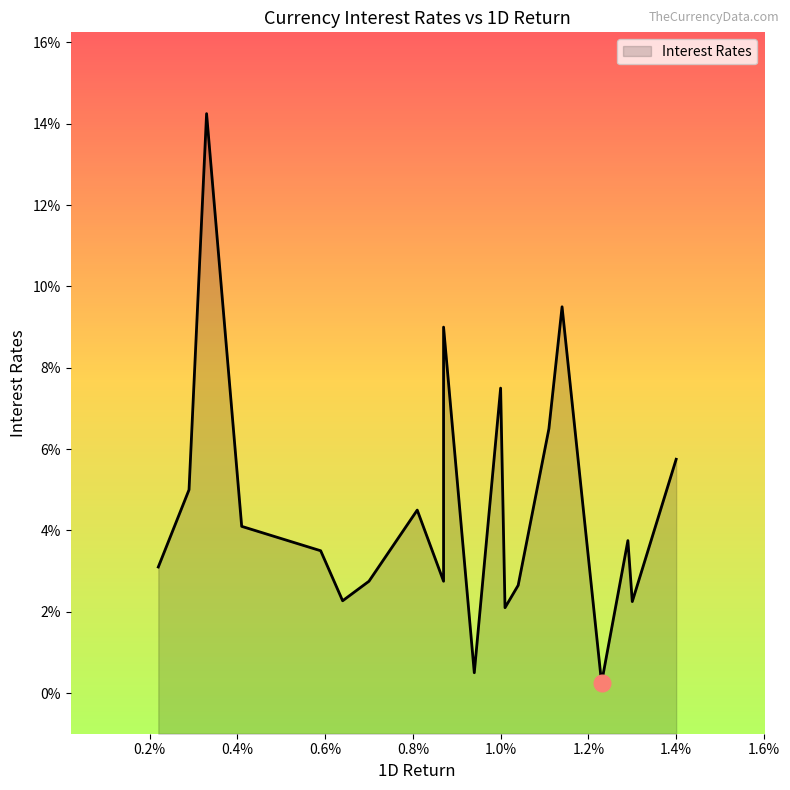

What is the maximum value shown in the chart?

0.1